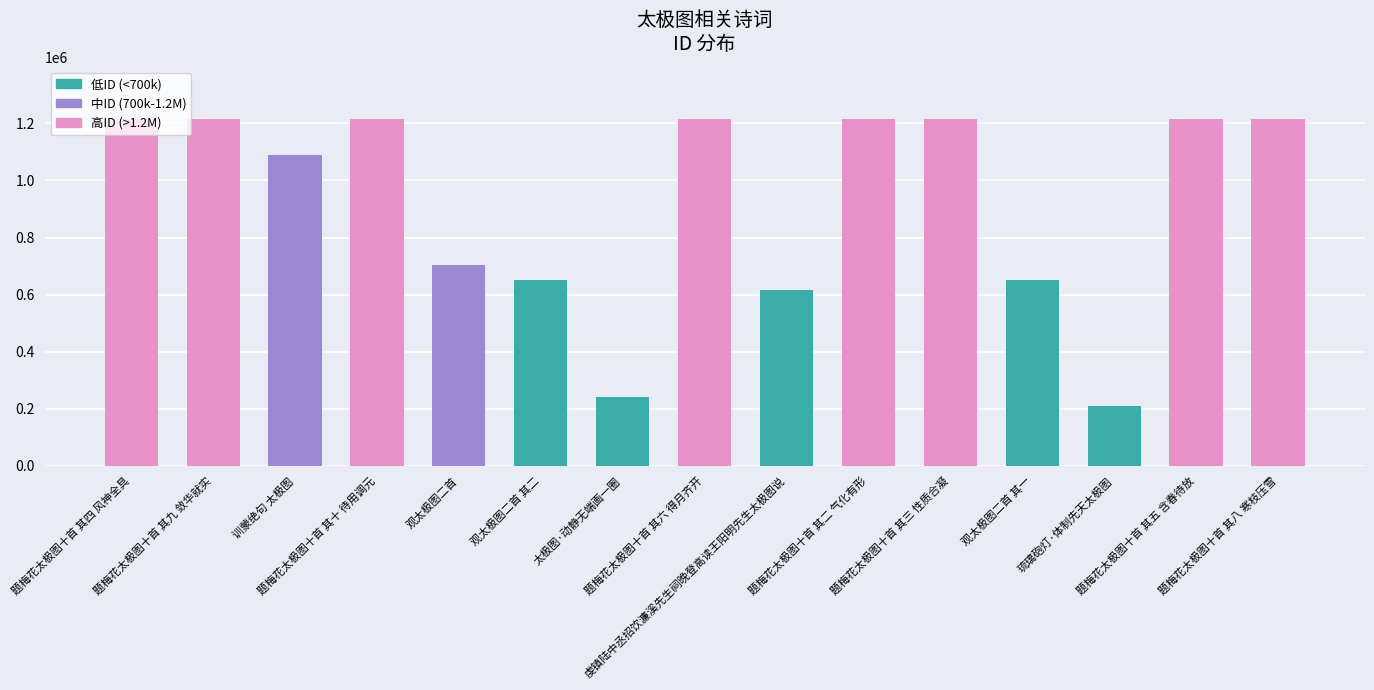

Approximately how many times larger is the value at 题梅花太极图十首 其六 得月齐开 compared to 题梅花太极图十首 其三 性质合凝?

1.0